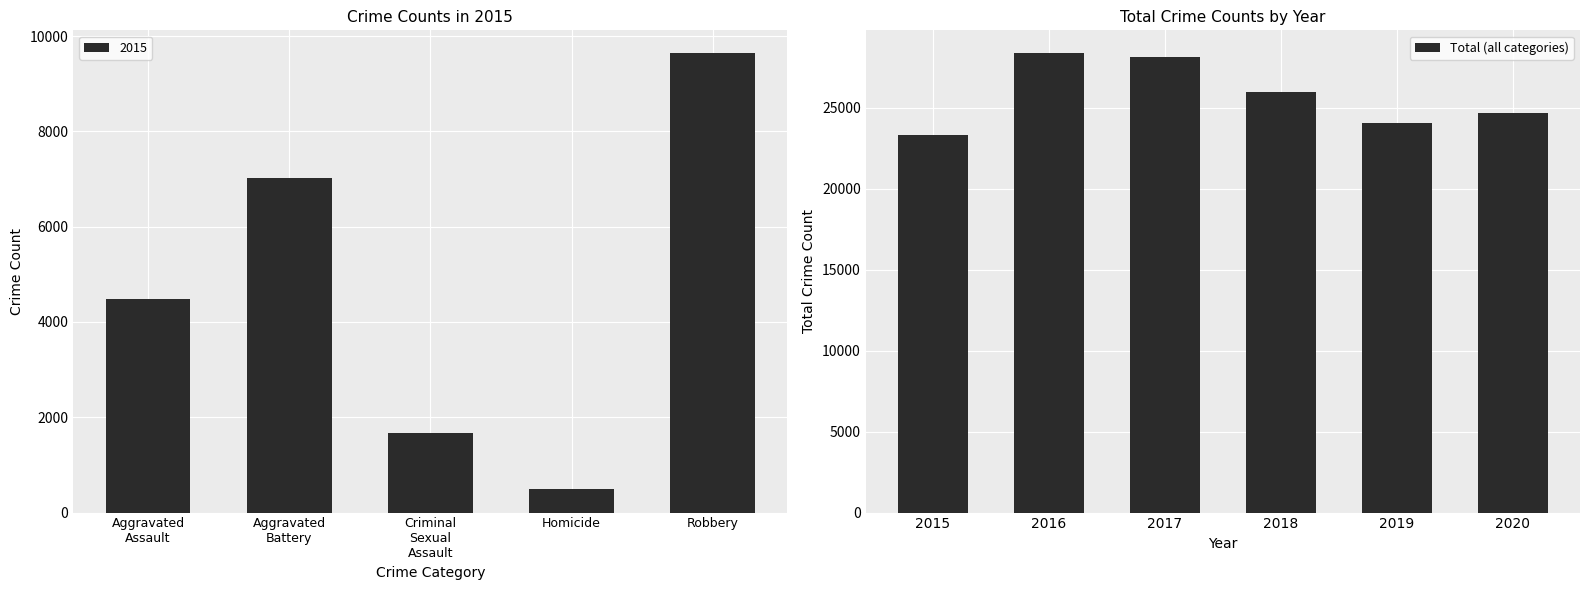

Are the bars grouped side by side (vs. stacked)?

No